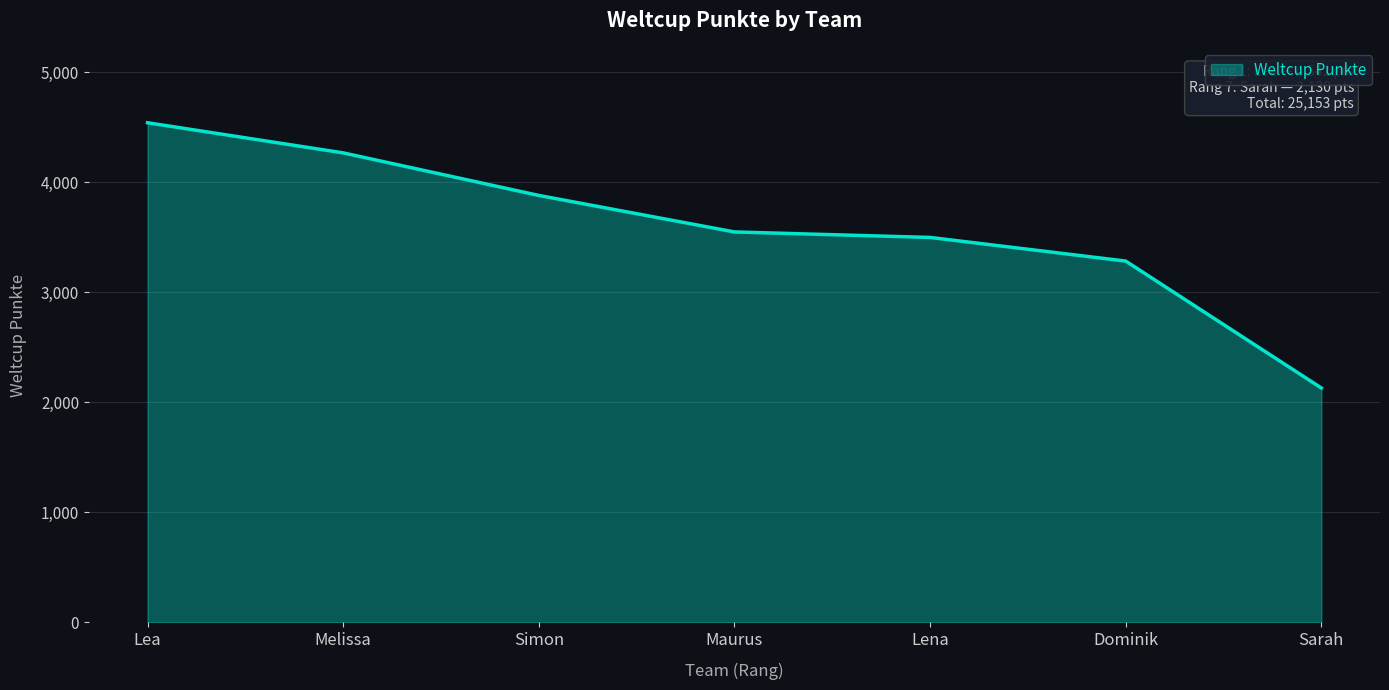

What is the change in value from Lena to Sarah?

-1369